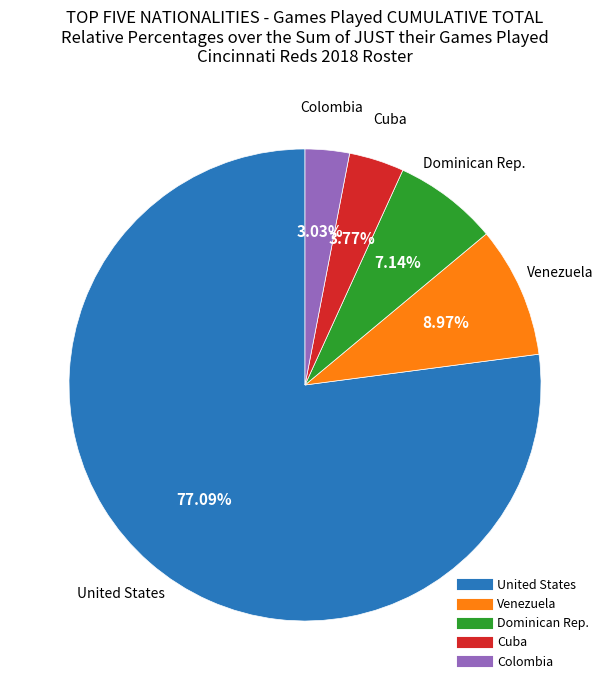

Is there a majority slice in this chart?

Yes